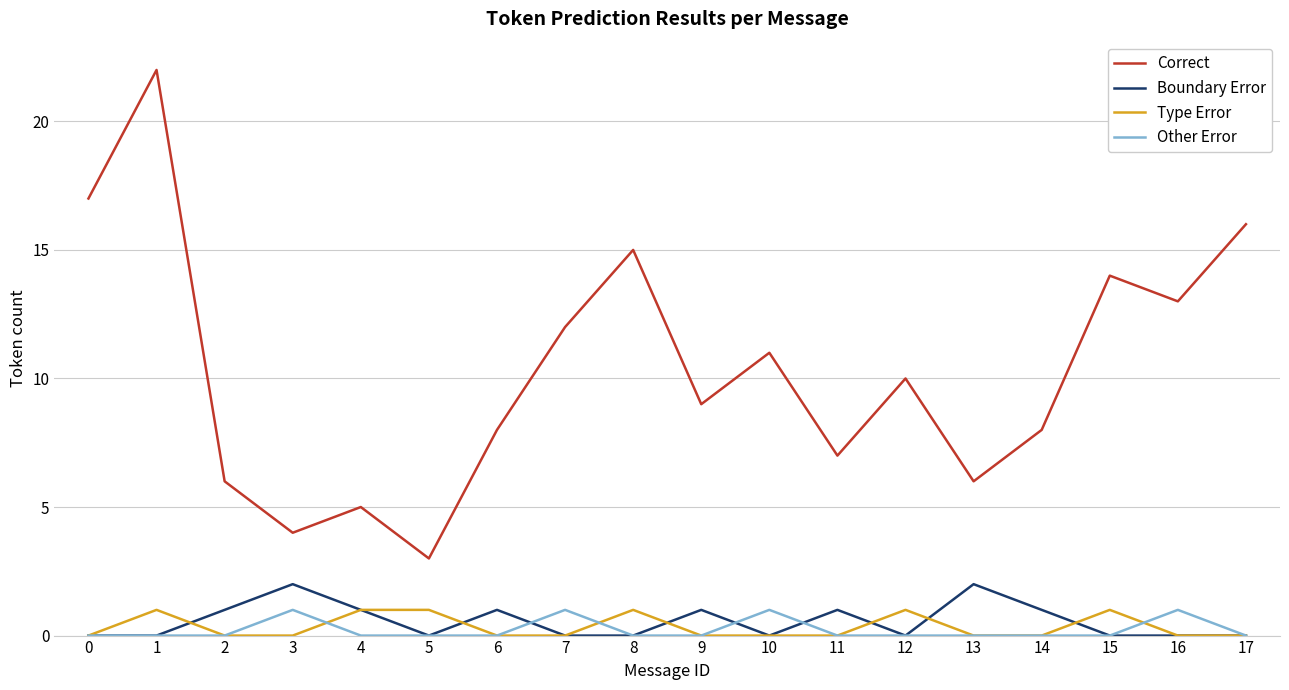

Which label corresponds to the largest value in the chart?

1